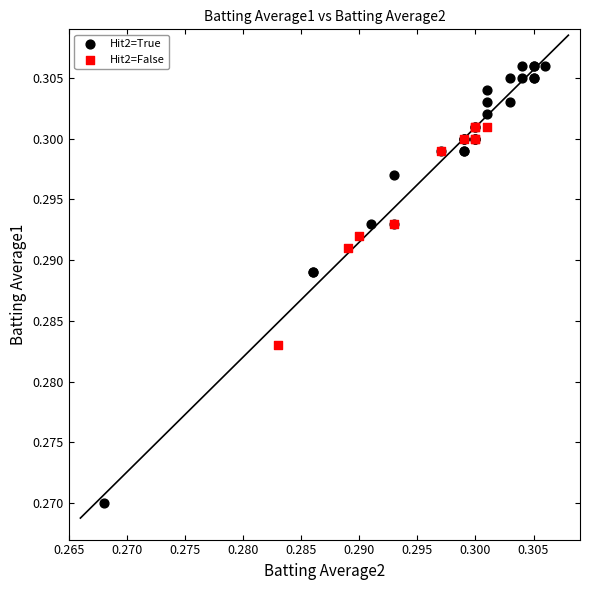

Which series reaches the maximum Y coordinate?

Hit2=True